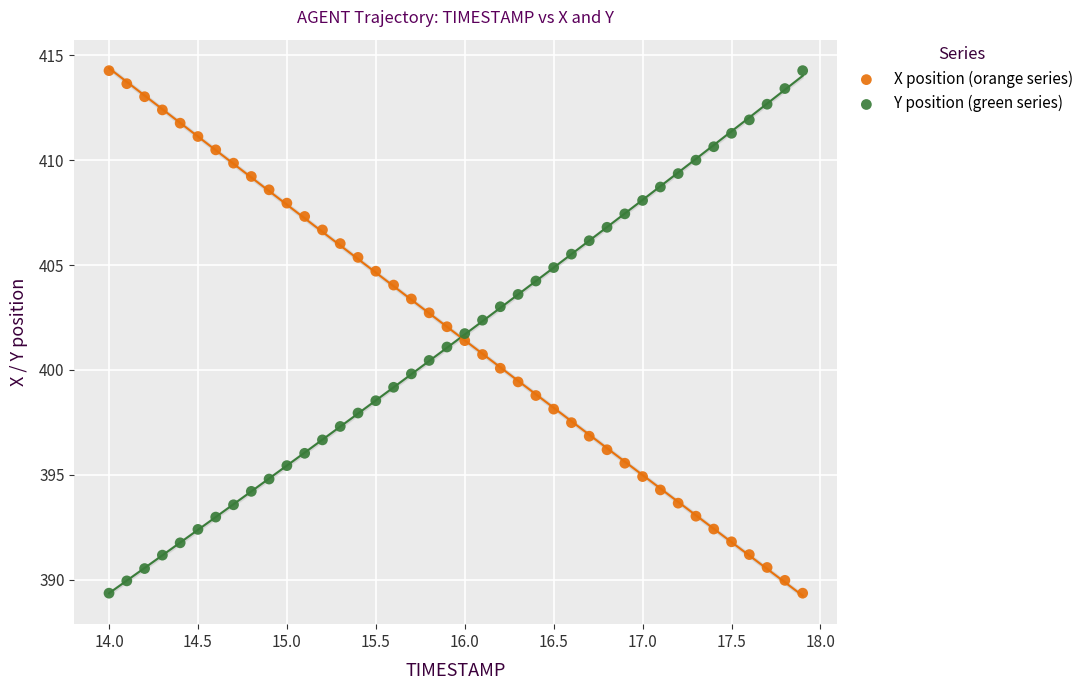

Across all data points, what is the range of X values (max minus min)?

3.9